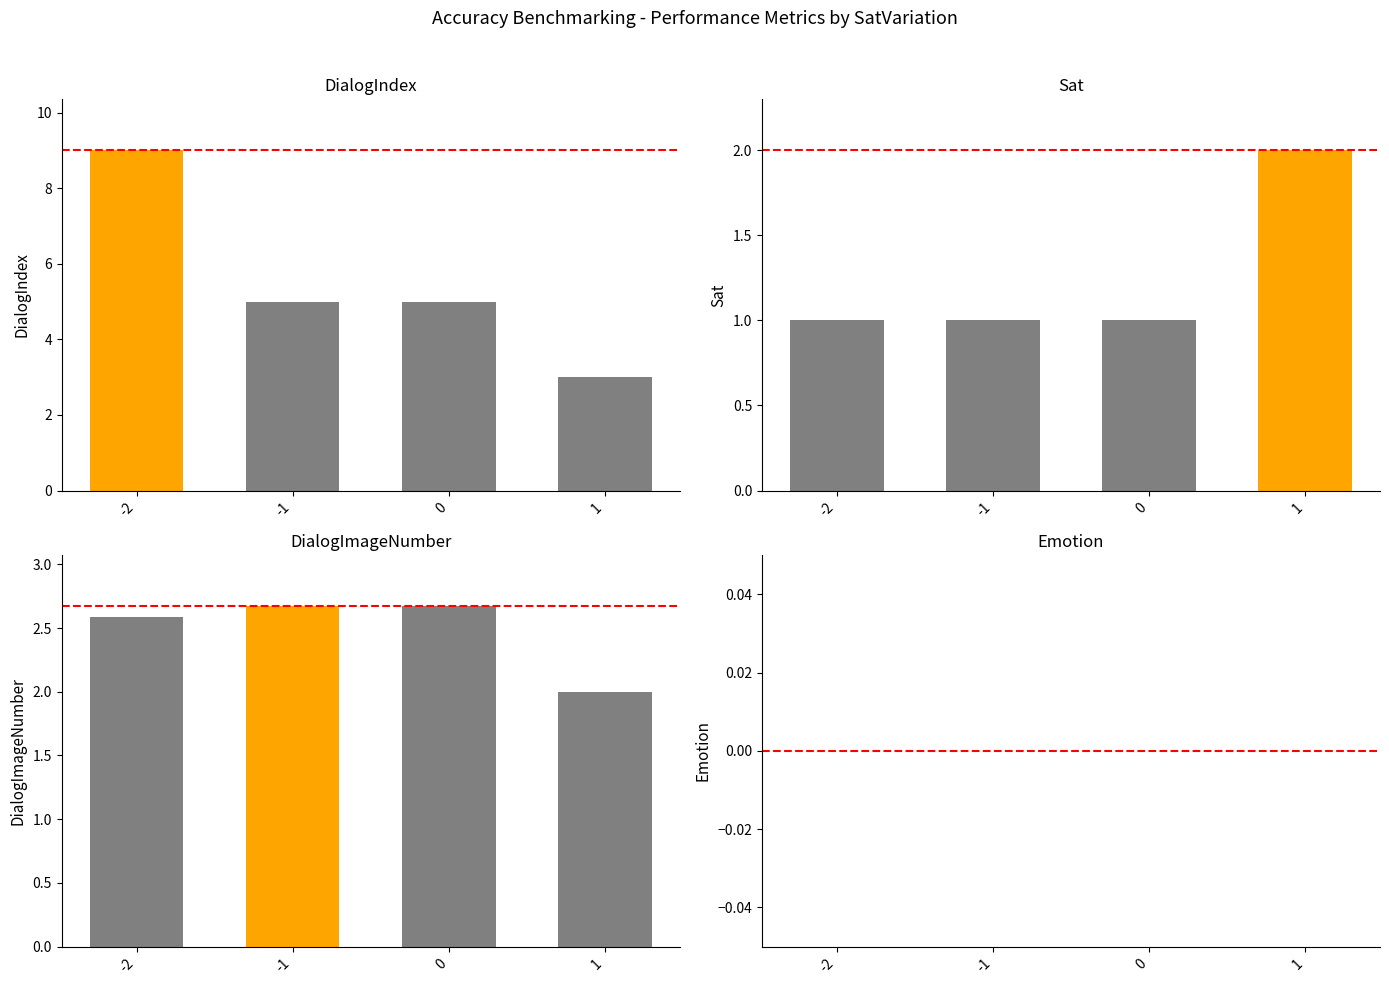

What are all the series names shown in the legend?

DialogIndex, Sat, DialogImageNumber, Emotion